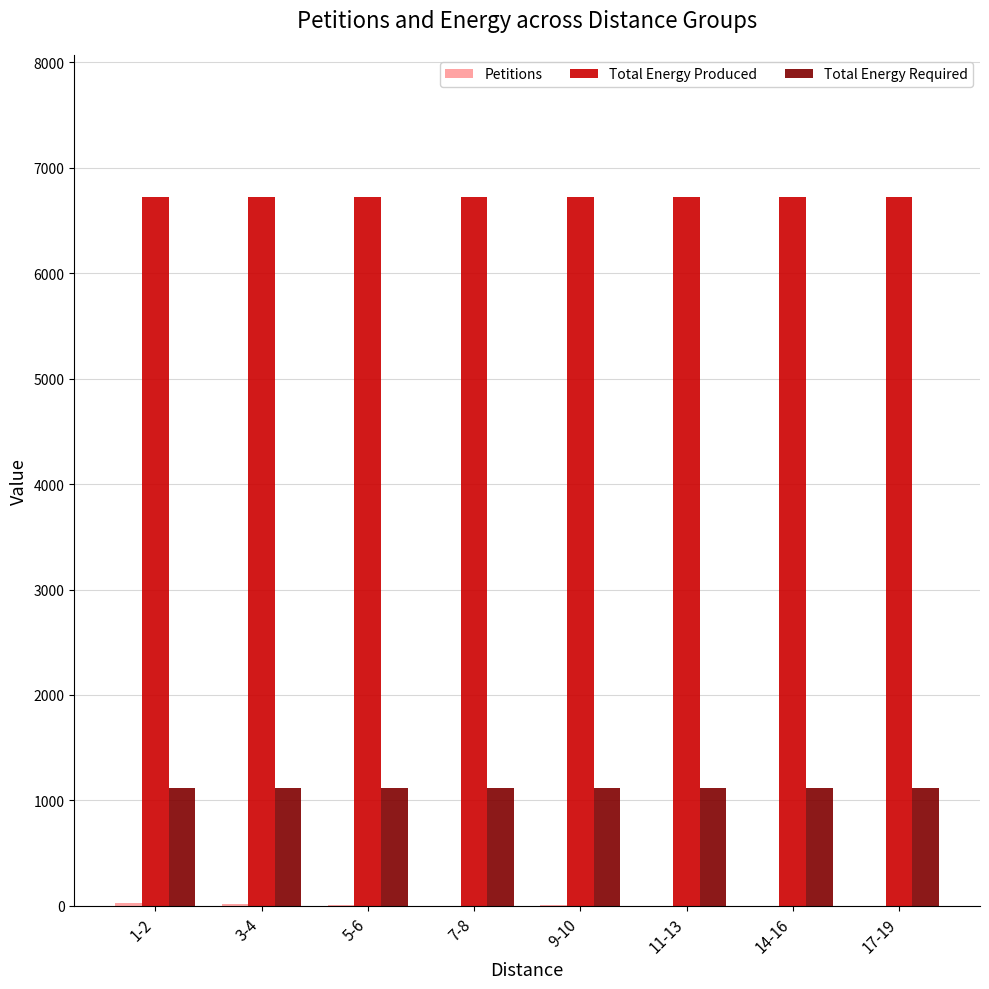

What is the sum of all Total Energy Required values?

8968